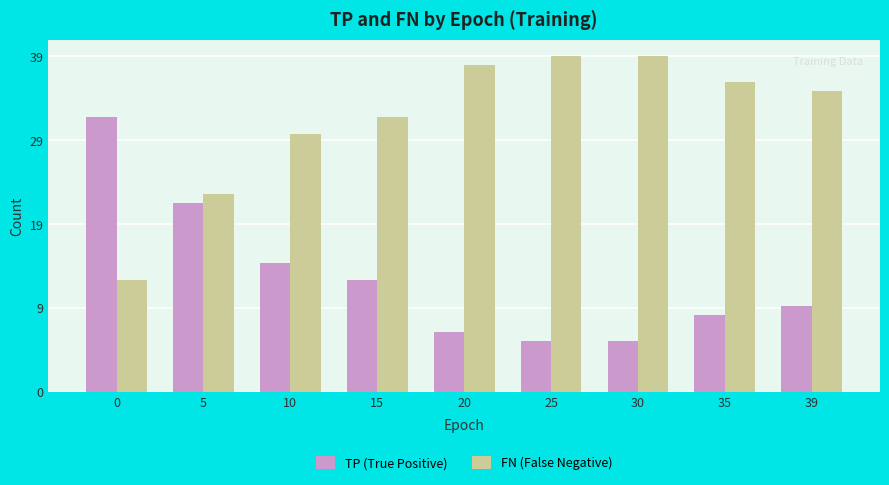

The value of FN (False Negative) at 25 is 39. True or false?

True